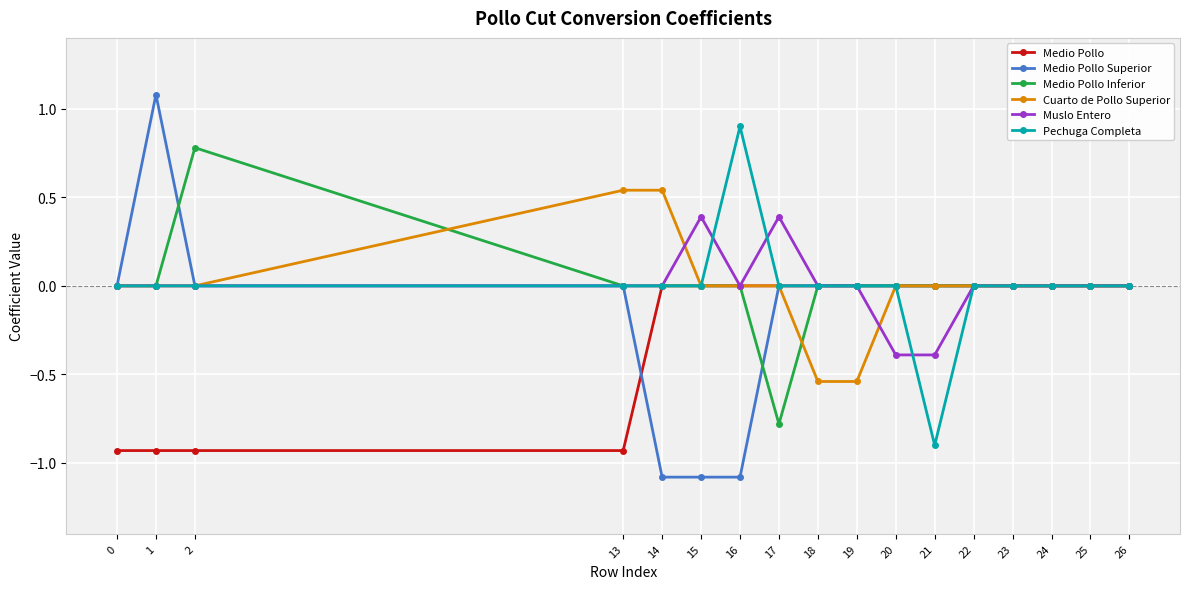

The Medio Pollo Superior series shows 0.0 at 0. True or false?

True